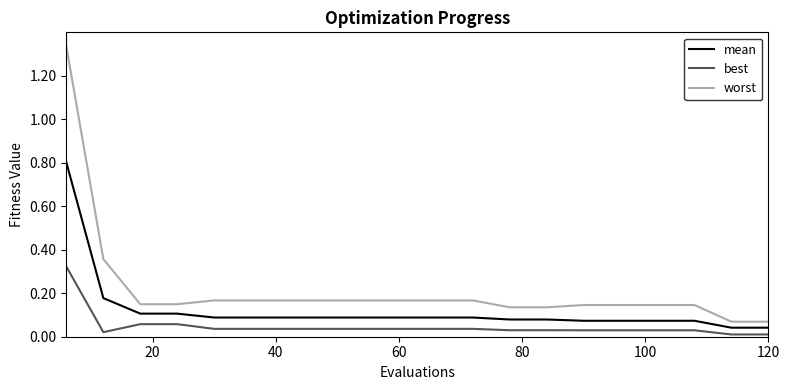

Which series has the largest total across all categories?

worst